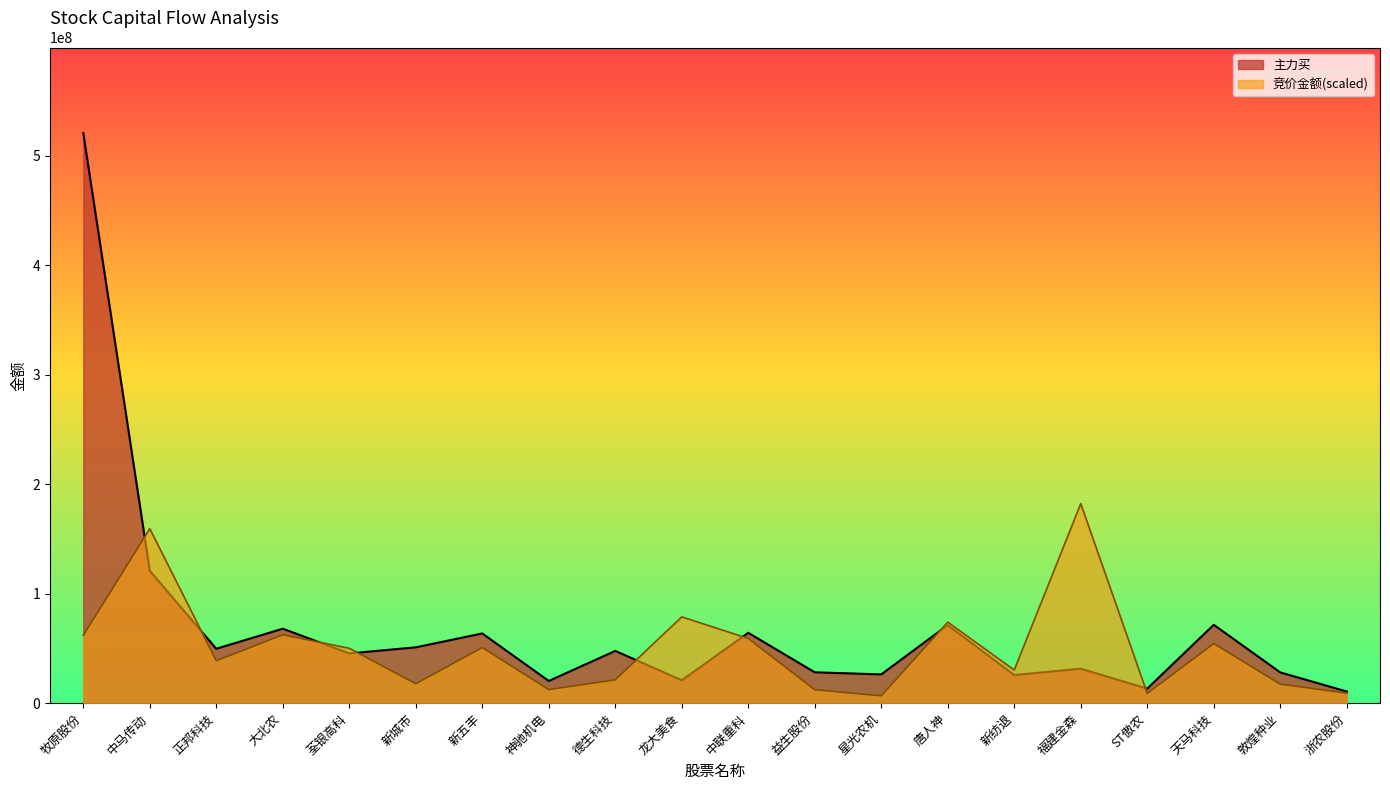

True or false: 主力买 has more than 1 interior local peaks.

True